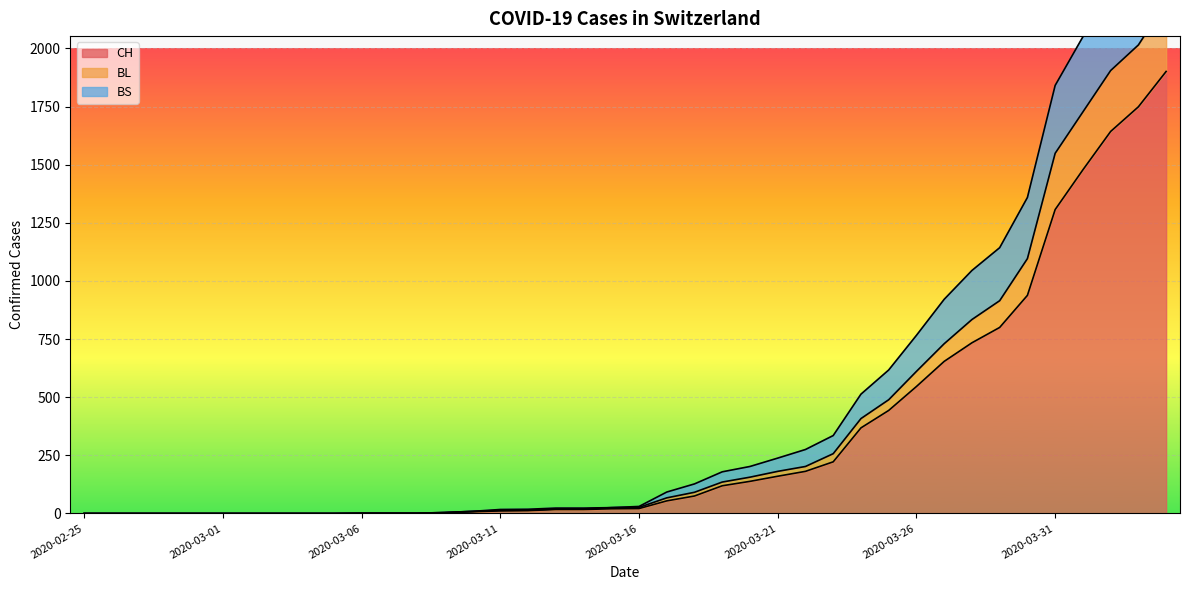

Which has a higher value, 2020-03-17 or 2020-03-22?

2020-03-22